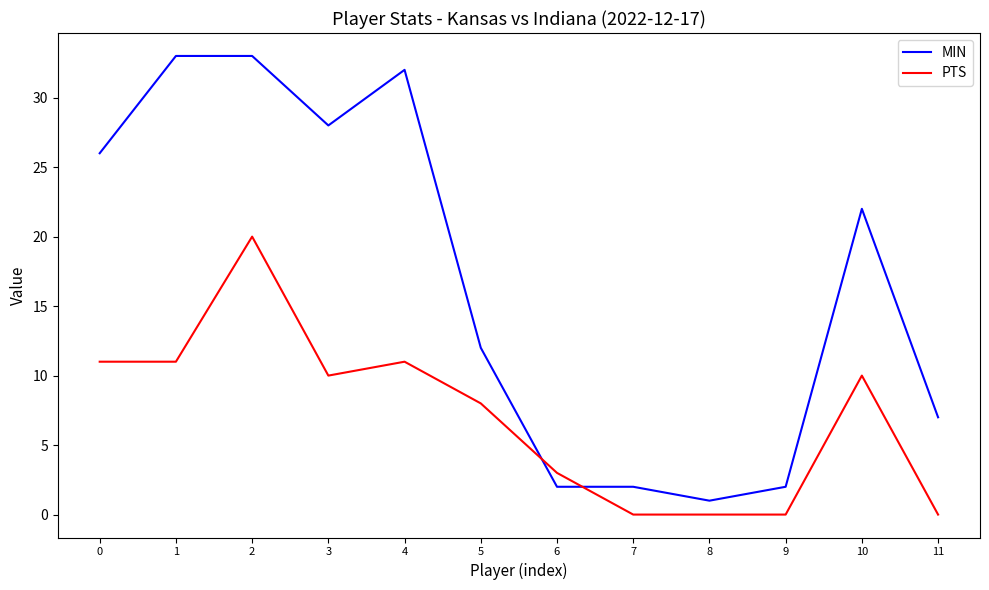

At which label is MIN closest to 17?

5